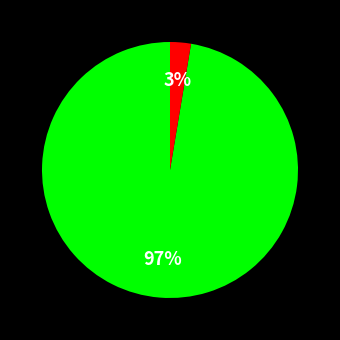

Count the number of slices in the pie.

2